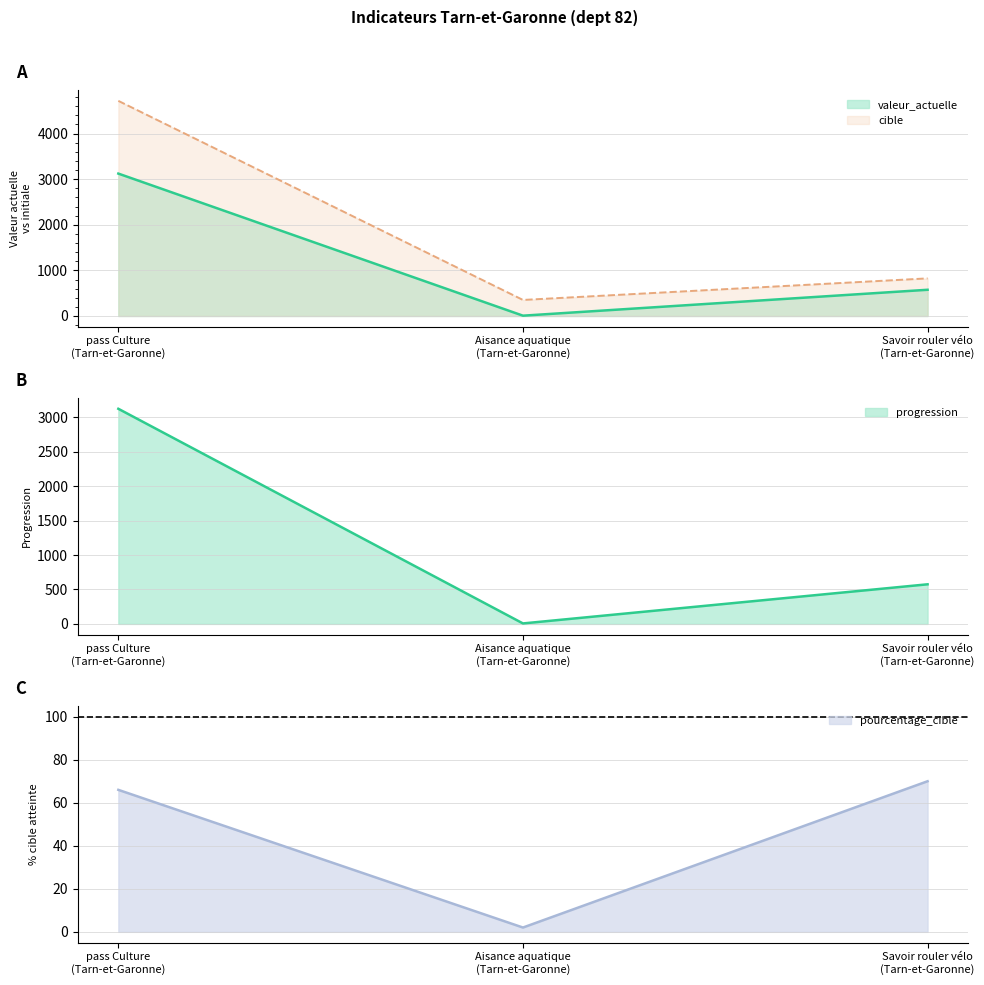

Count the number of categories in the chart.

3